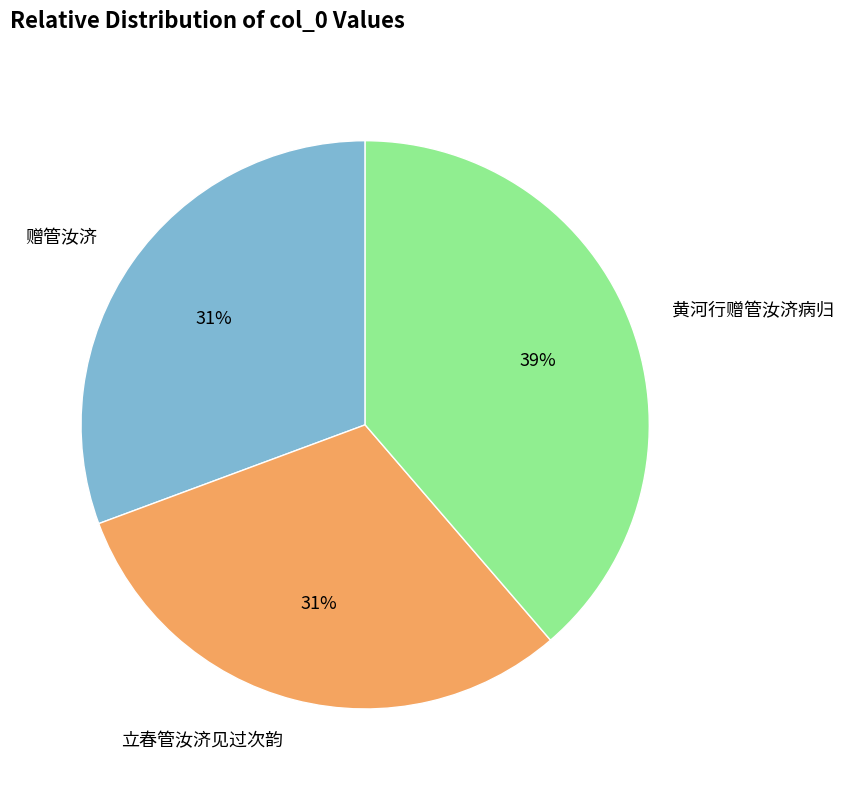

What is the largest slice in the pie chart?

黄河行赠管汝济病归